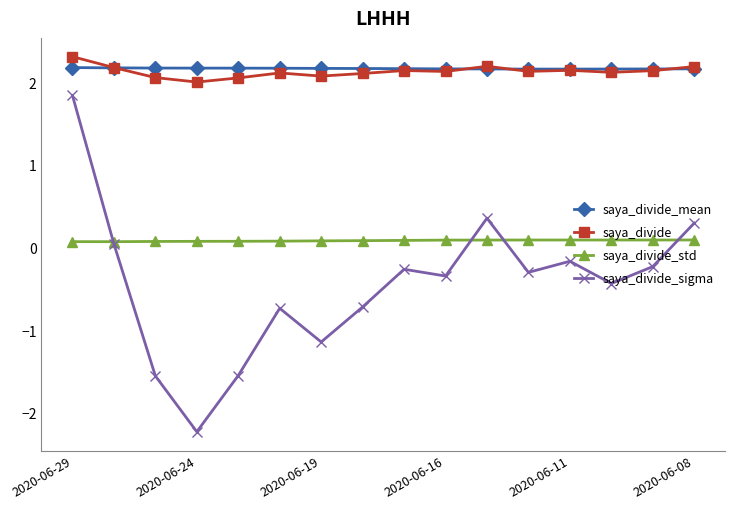

Which series has the largest range (max minus min)?

saya_divide_sigma